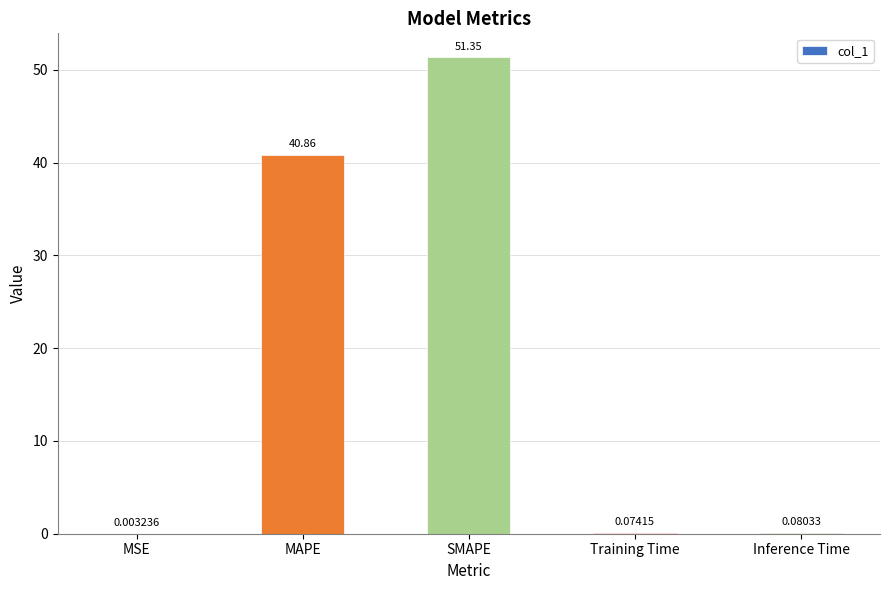

What is the sum of the values at MAPE and Training Time?

40.9